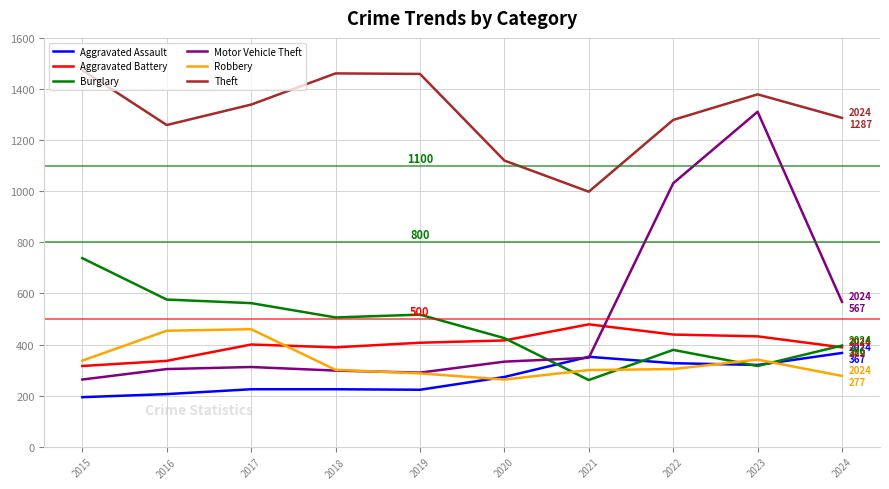

What is the sum of all Robbery values?

3324